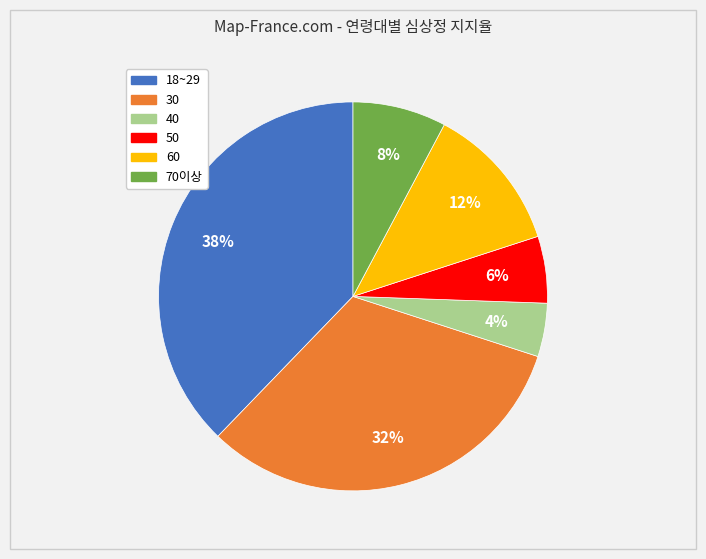

To the nearest percent, what percentage of the pie is 30?

32%